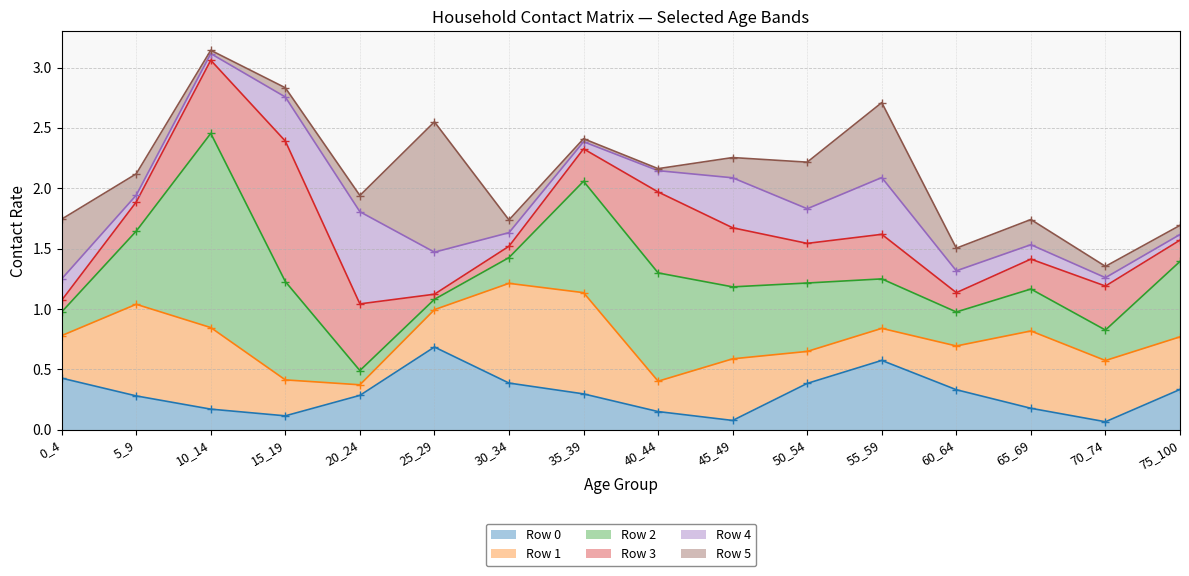

What is the difference between the highest and lowest values at 30_34?

0.7